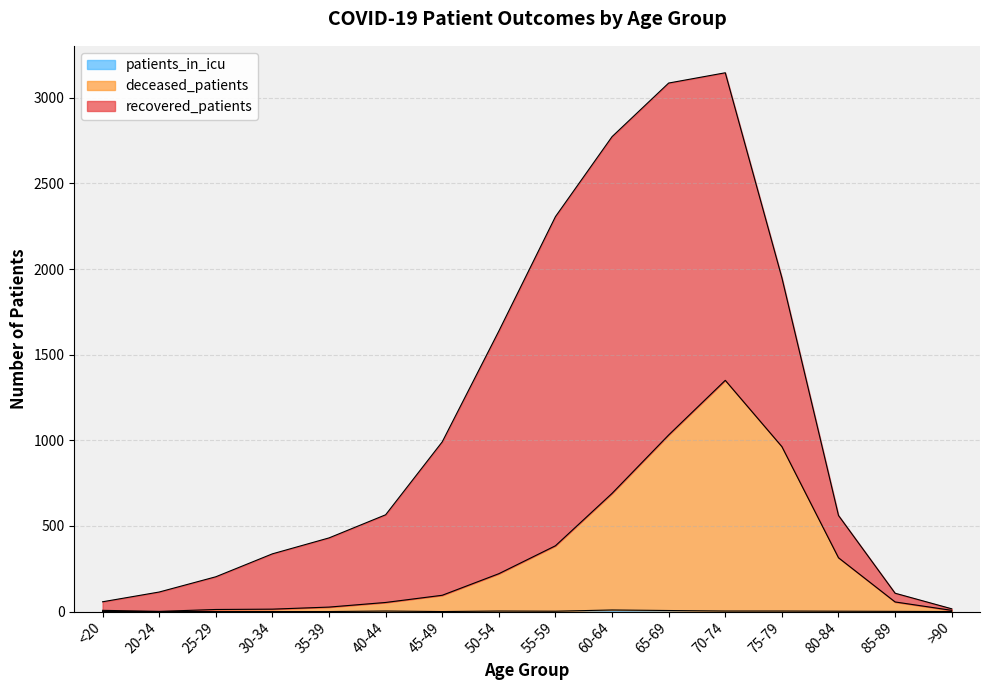

Does the chart display data point markers on the line(s)?

No